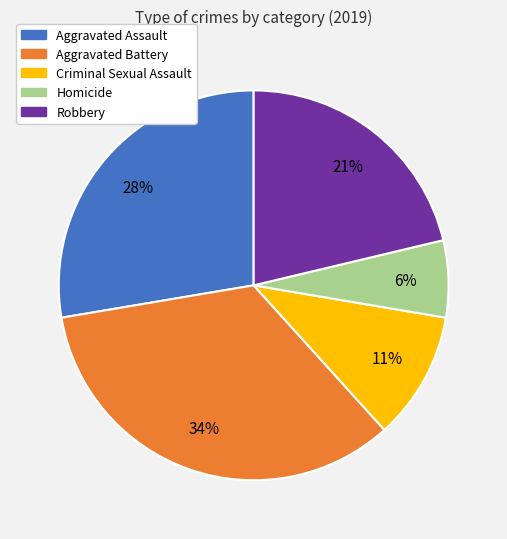

Between Aggravated Assault and Robbery, which is larger?

Aggravated Assault